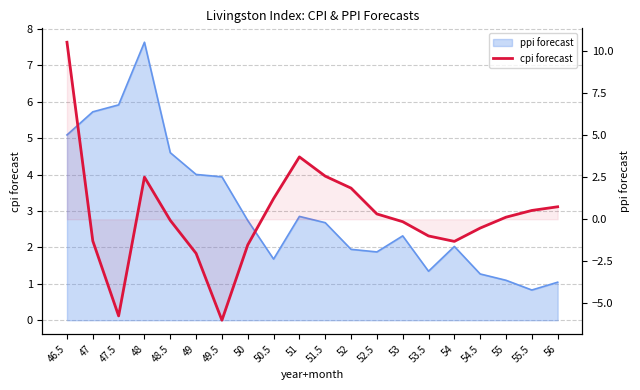

The chart shows a value of 2.6 at 51.5. True or false?

True